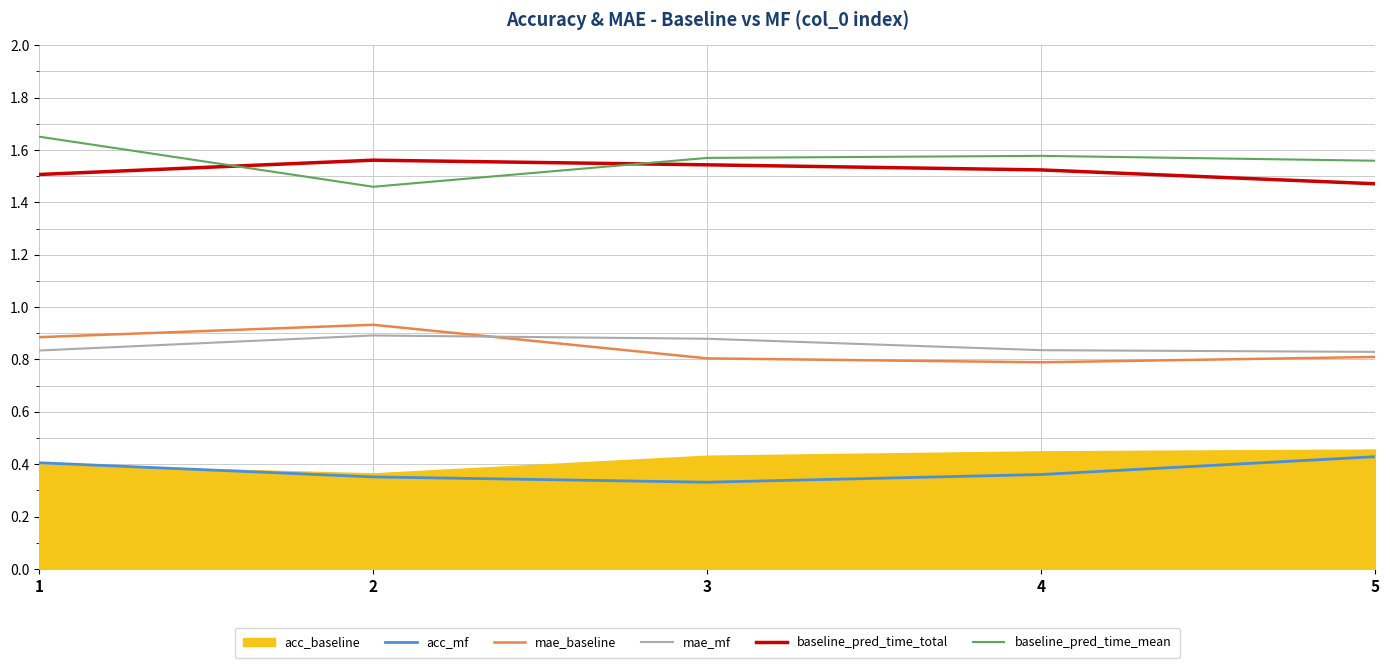

How many lines are shown in the chart?

5